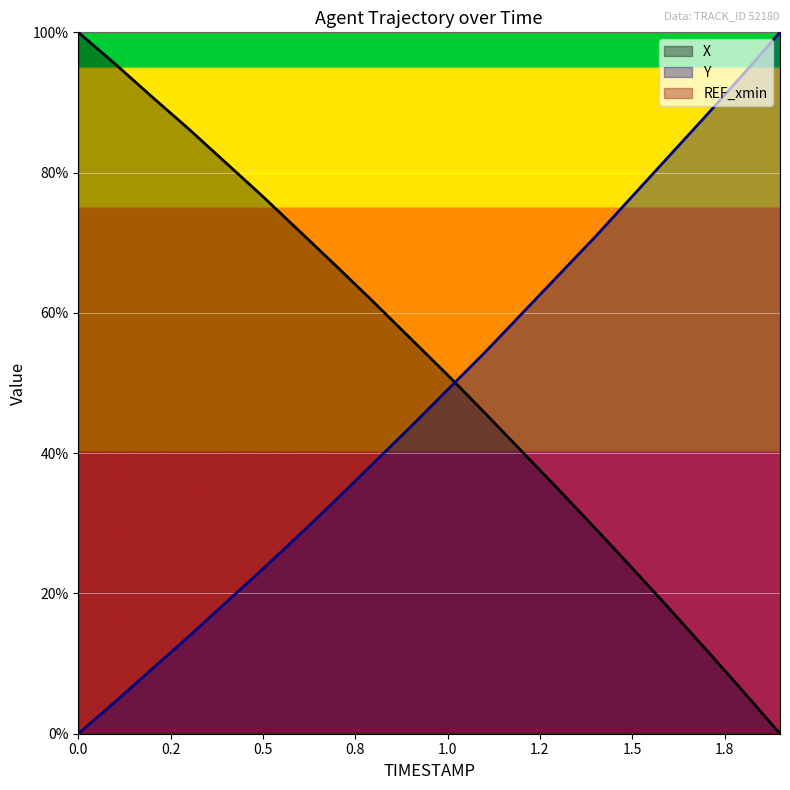

At which category does the chart reach its minimum across all series?

1.9